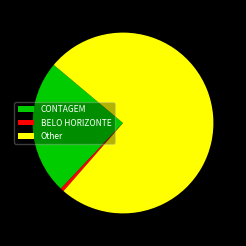

Is it true that Other is 75% of the pie?

True